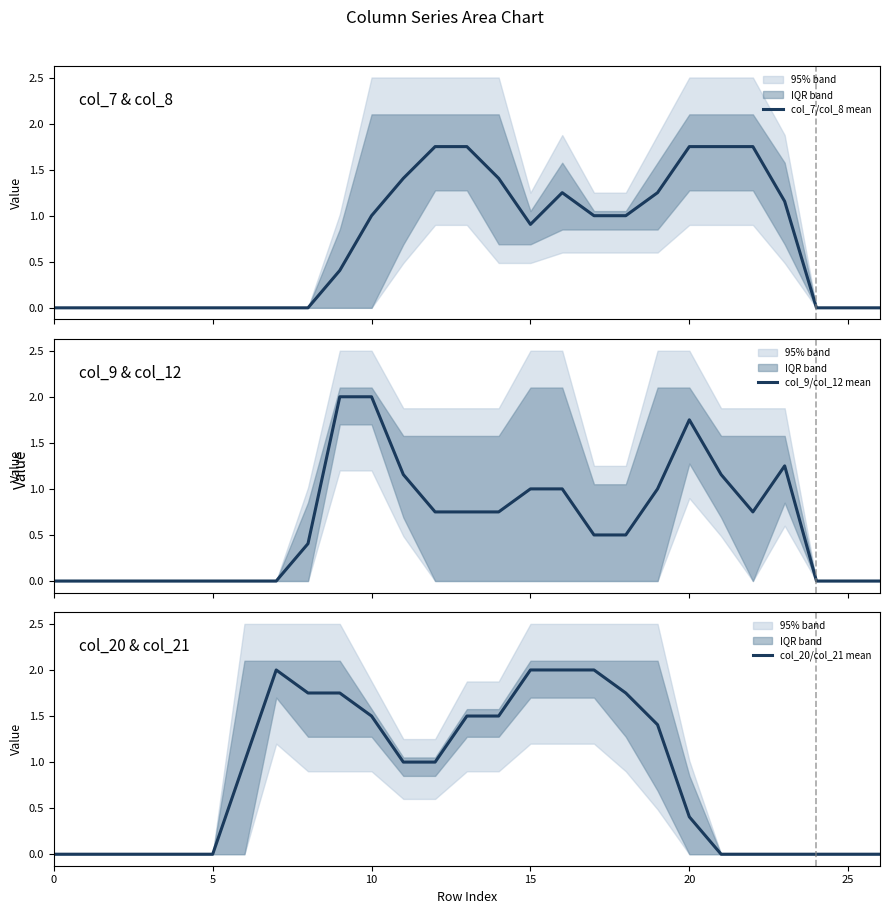

At which label does col_20/col_21 mean first exceed 1?

7